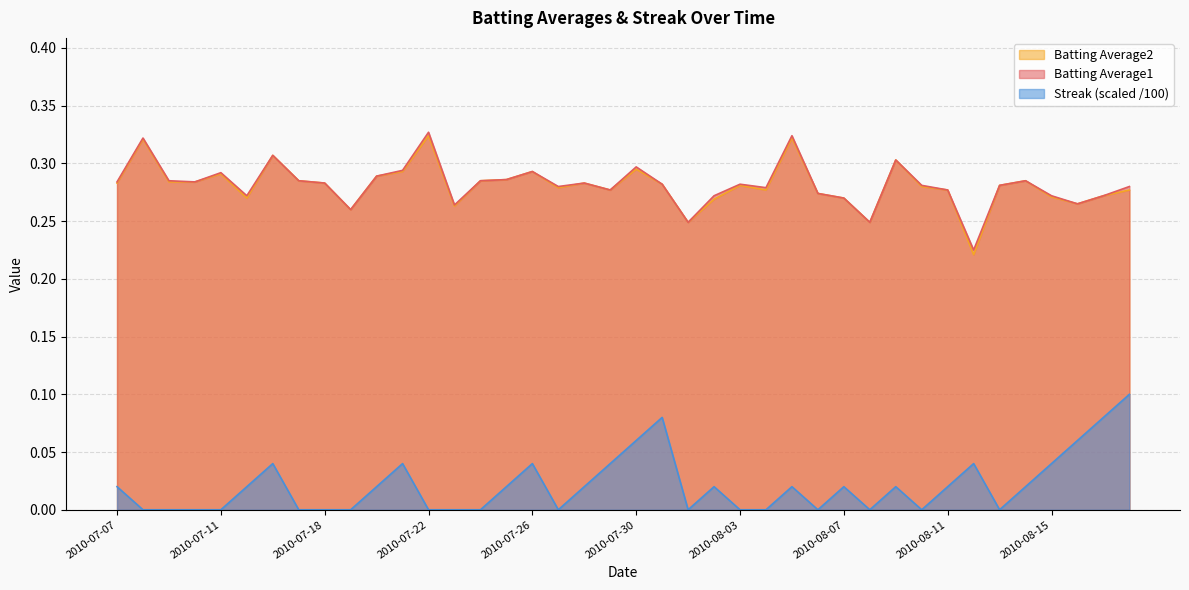

Which label corresponds to the smallest value in the chart?

2010-07-08